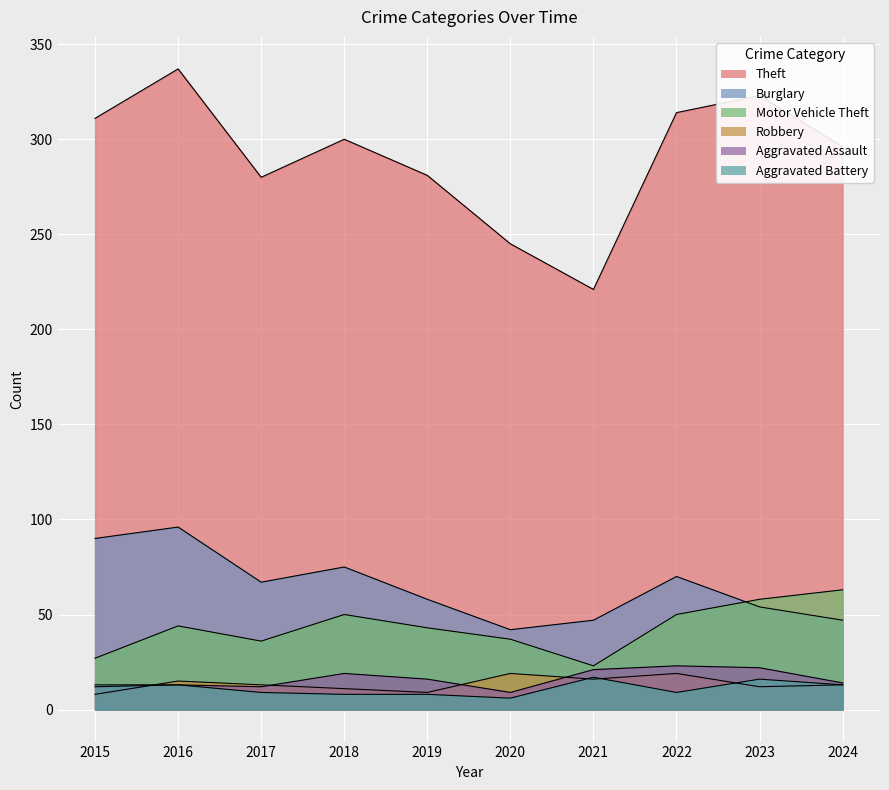

How many values in the Robbery series are below 13?

4